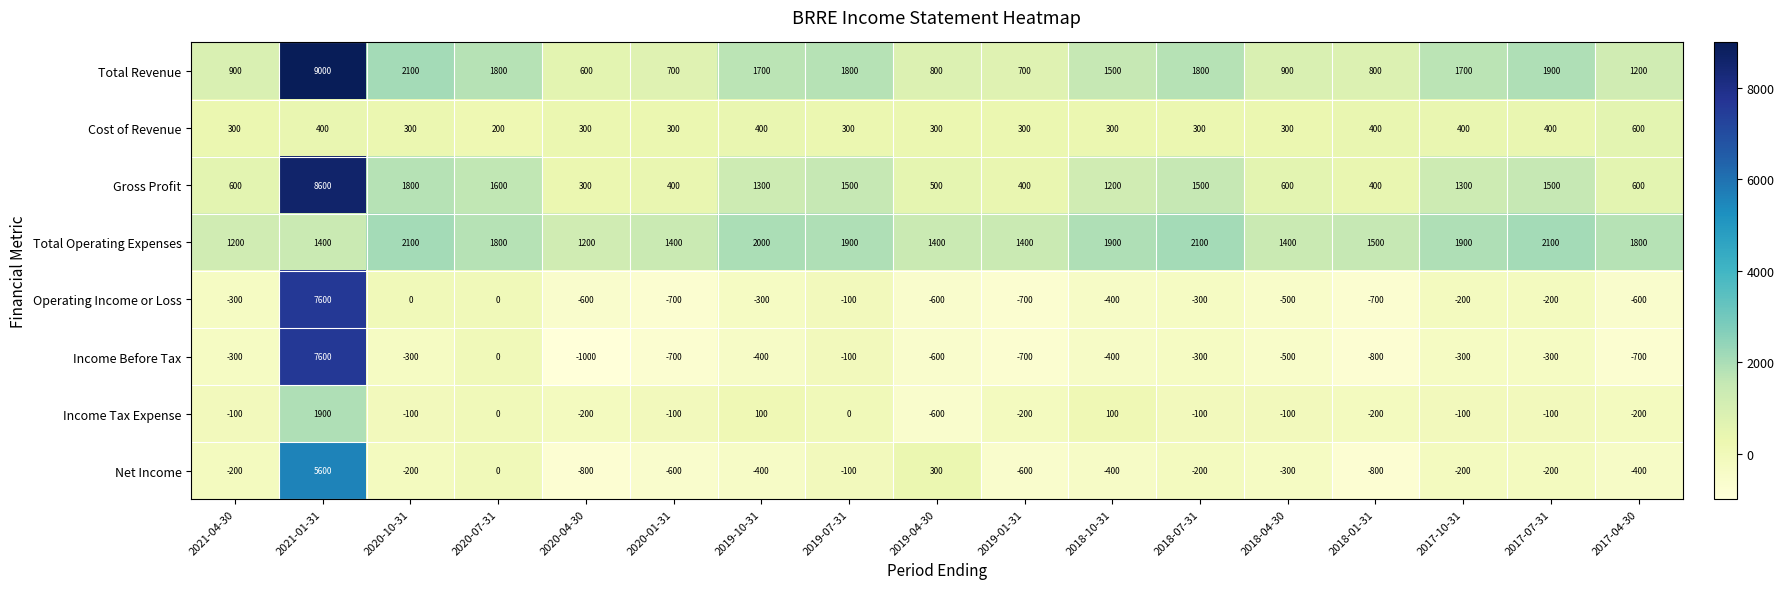

The Net Income series shows -251 at 2019-10-31. True or false?

False